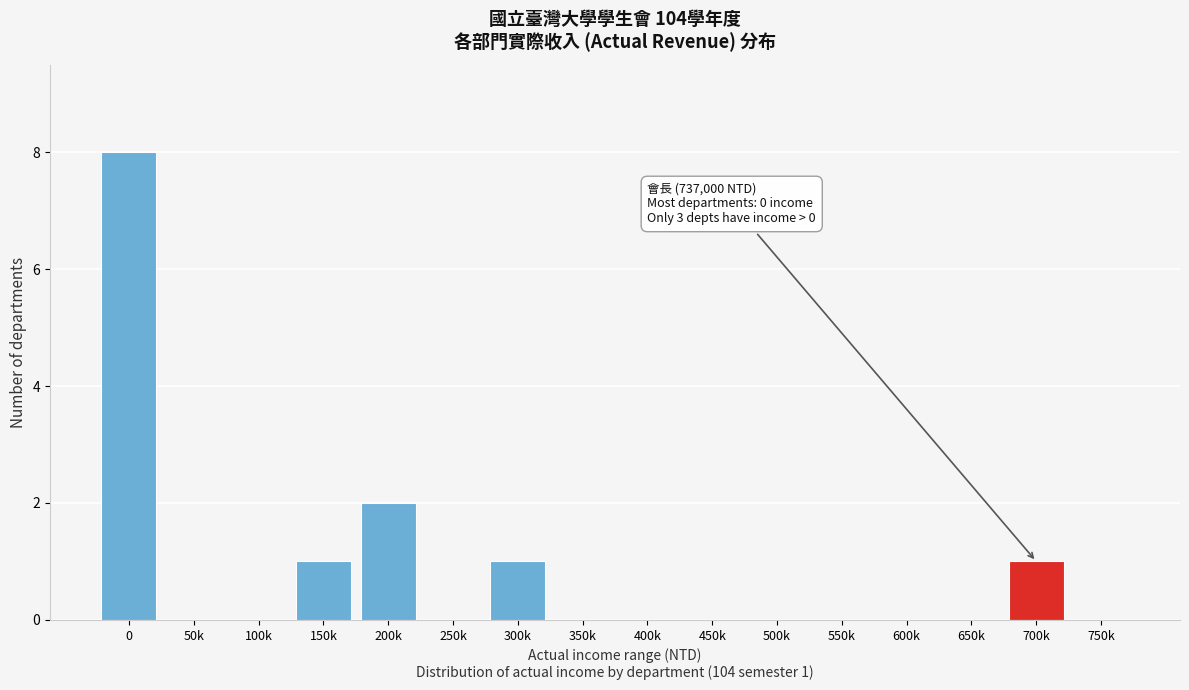

Reading left to right, list all the values displayed in this chart.

0=8	50k=0	100k=0	150k=1	200k=2	250k=0	300k=1	350k=0	400k=0	450k=0	500k=0	550k=0	600k=0	650k=0	700k=1	750k=0